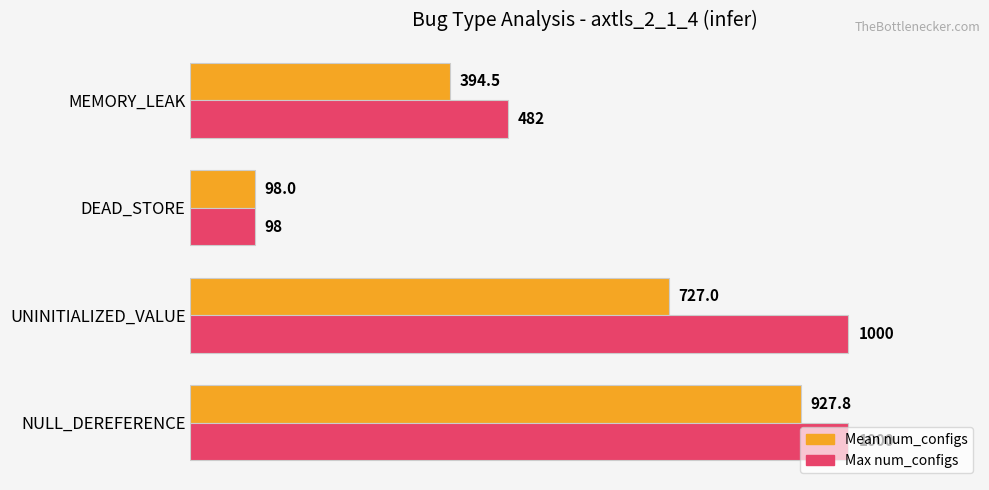

What is the difference between the maximum and minimum values in the Max num_configs series?

902.0